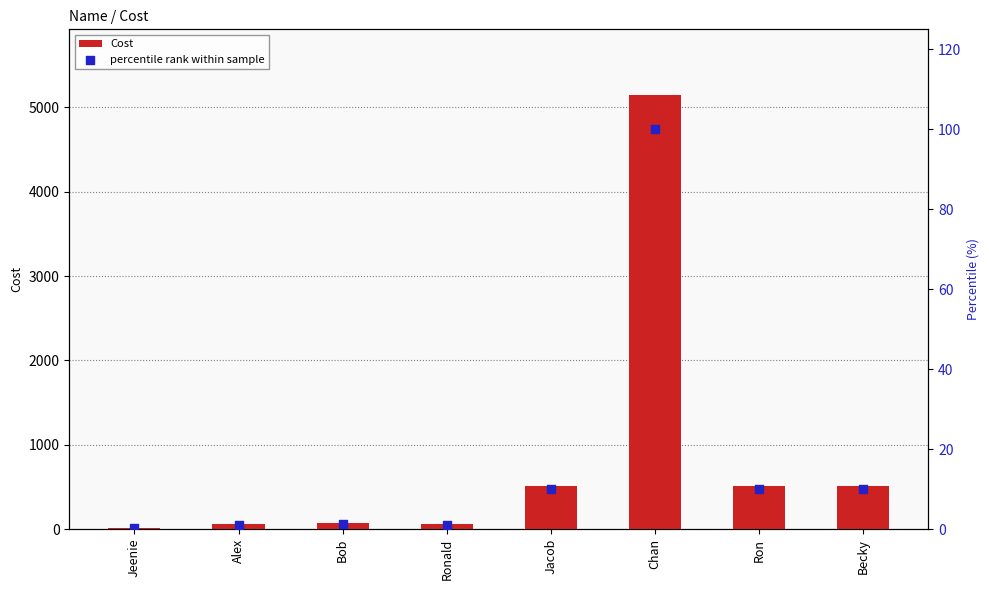

What are all the series names shown in the legend?

Cost, percentile rank within sample